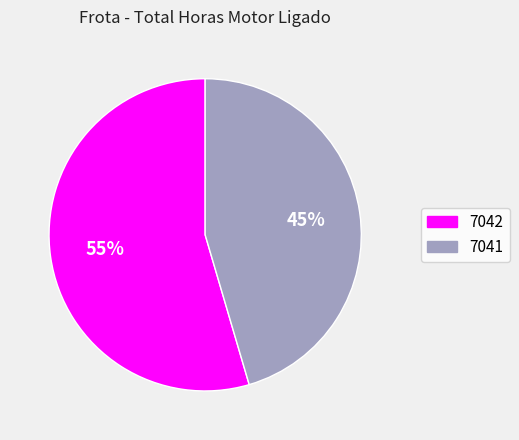

What is the largest slice in the pie chart?

7042